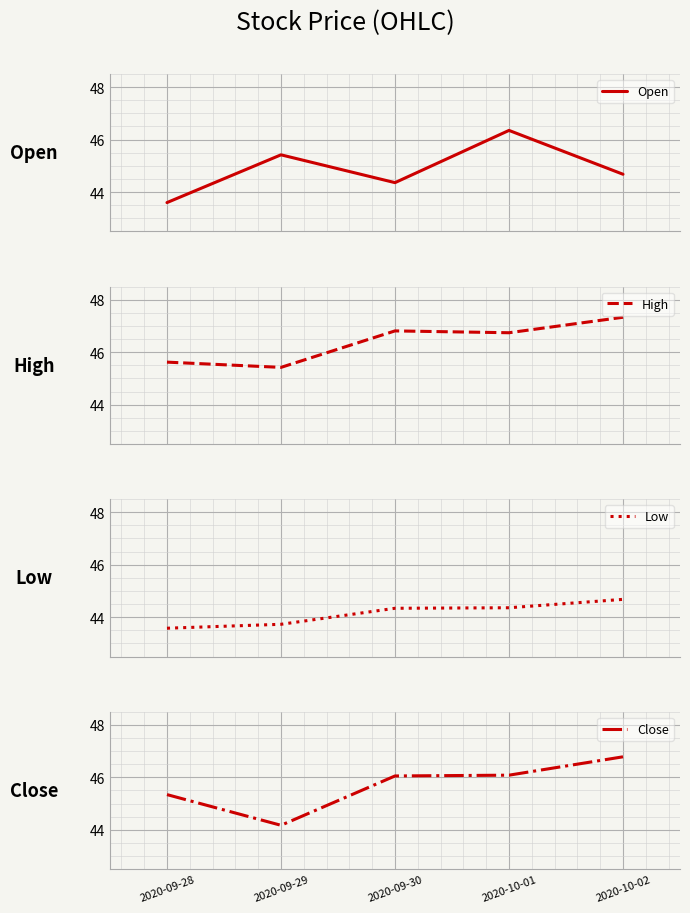

List the series in order of their peak value, lowest first.

Low, Open, Close, High